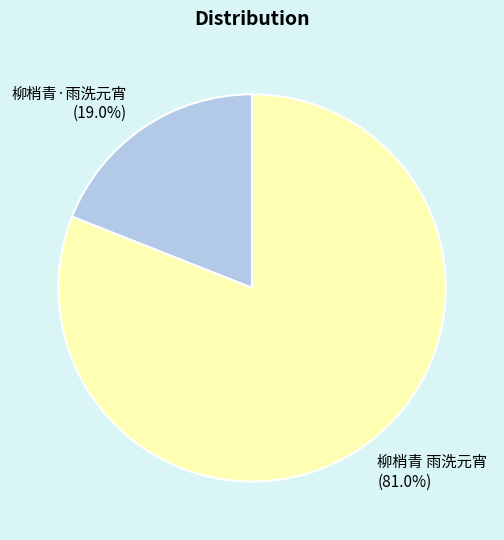

True or false: 柳梢青 雨洗元宵 accounts for 81% of the total.

True